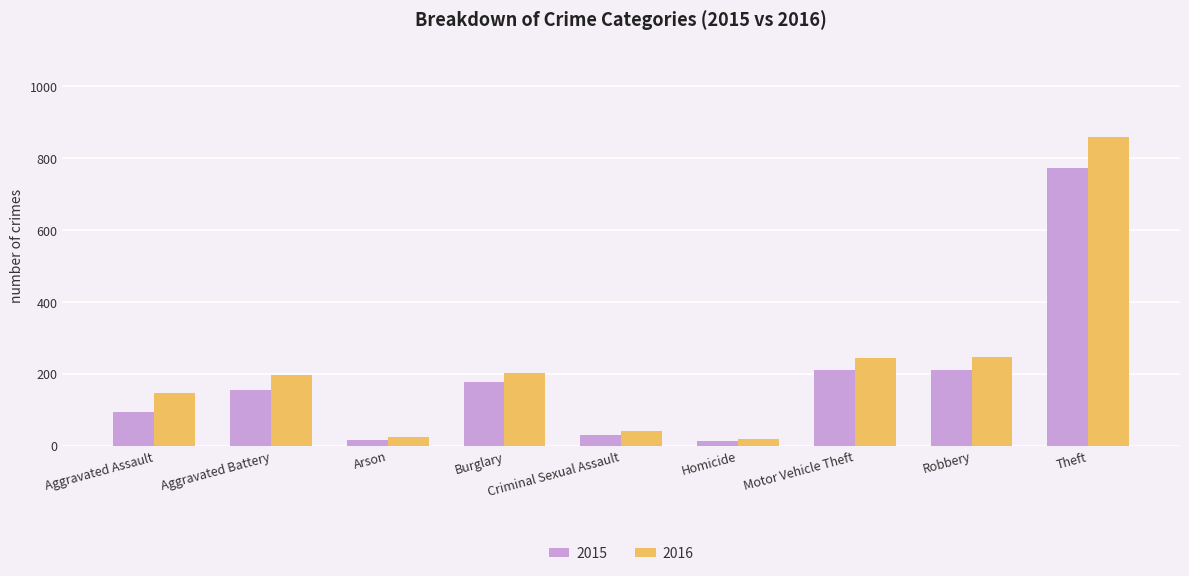

What are all the series names shown in the legend?

2015, 2016